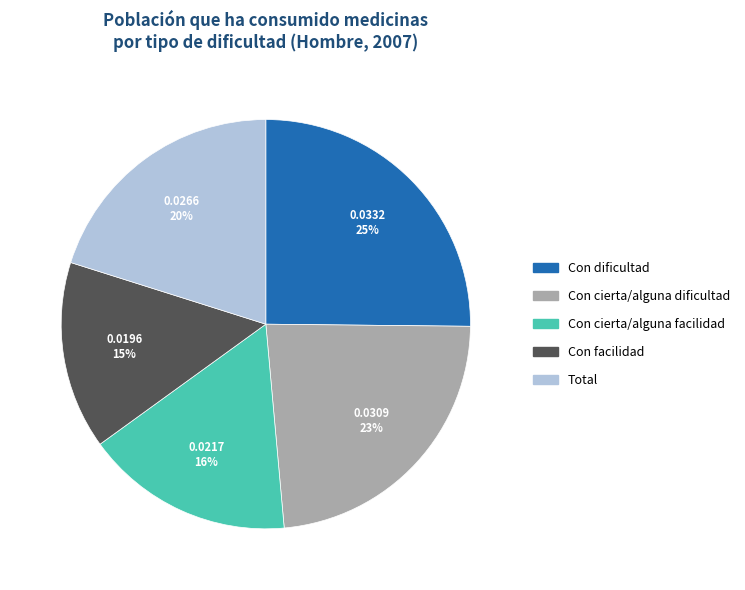

To the nearest percent, what percentage of the pie is Con dificultad?

25%